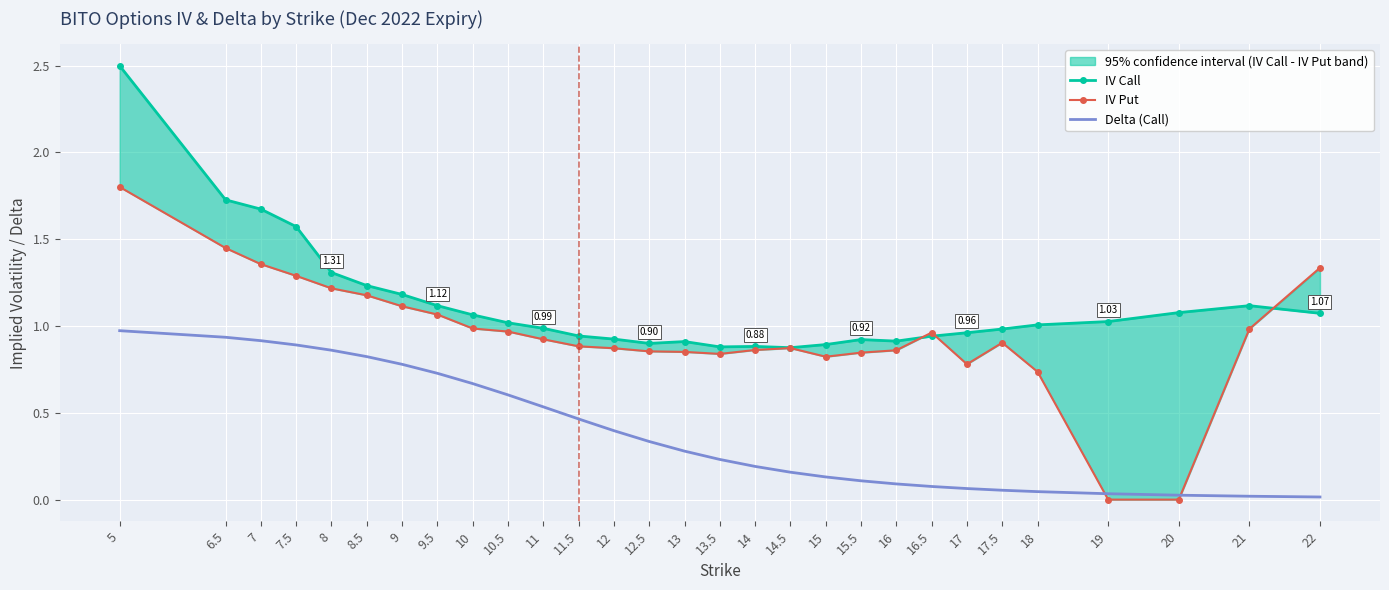

What are all the series names shown in the legend?

IV Call, IV Put, Delta (Call)